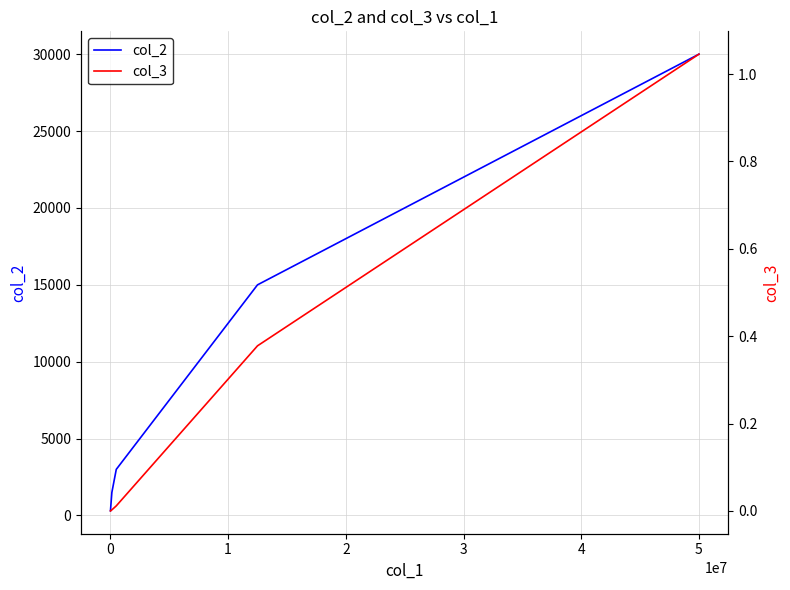

Reading left to right, extract all data points from this chart.

col_2: 297.0	1497.0	2997.0	14997.0	29997.0
col_3: 0.0	0.0	0.0	0.4	1.0